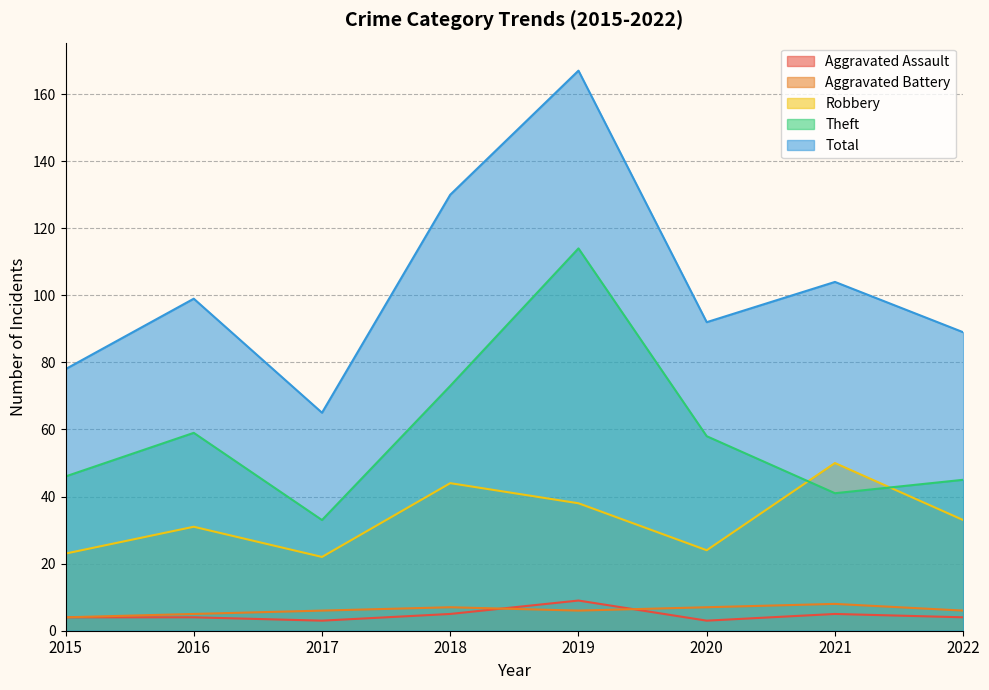

What is the minimum value for Total?

65